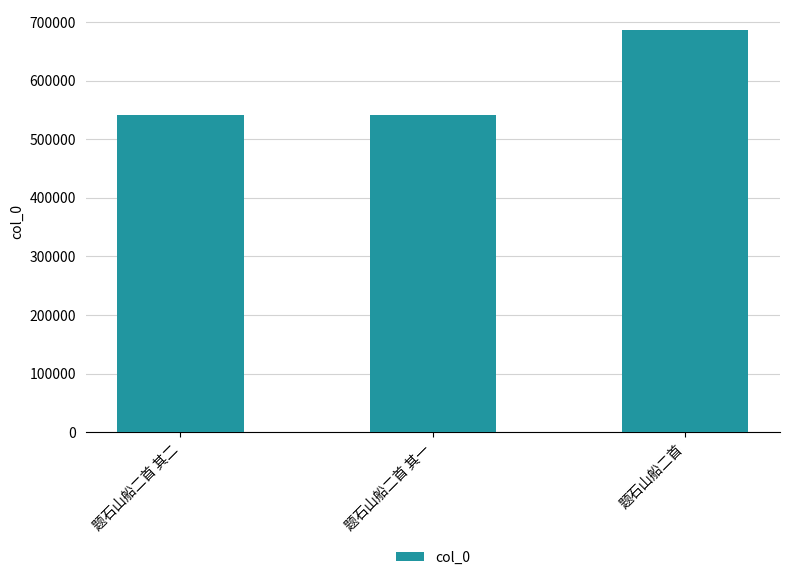

Where is the data nearest to the value 613948?

题石山船二首 其二